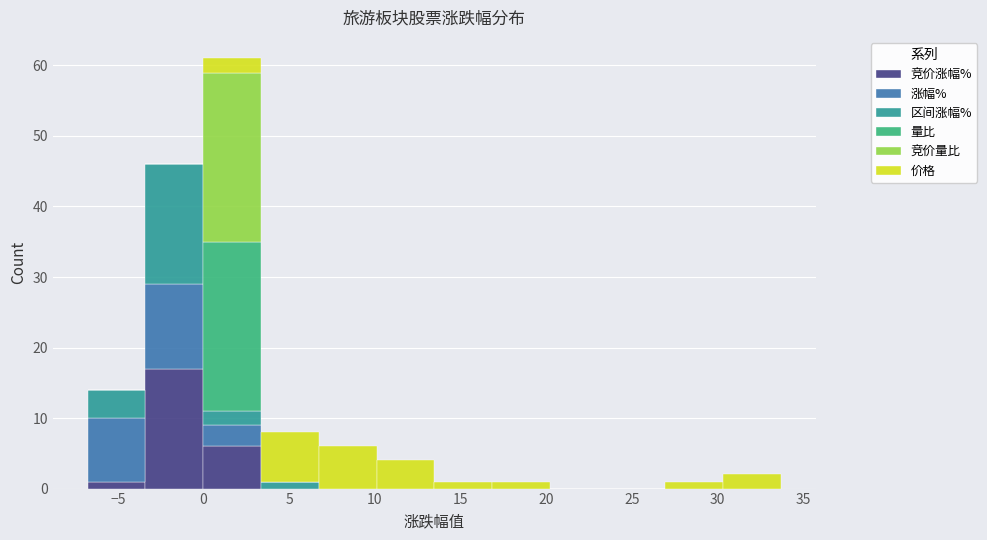

Reading left to right, list every stacked bar in this chart as the range it spans on the x-axis followed by its total height. Neither the bar edges nor the heights are printed on the chart, so give them approximately, as read against the axes.

-7.0 to -3.5: 14
-3.5 to 0.0: 46
0.0 to 3.5: 61
3.5 to 6.5: 8
6.5 to 10.0: 6
10.0 to 13.5: 4
13.5 to 17.0: 1
17.0 to 20.0: 1
20.0 to 23.5: 0
23.5 to 27.0: 0
27.0 to 30.5: 1
30.5 to 33.5: 2